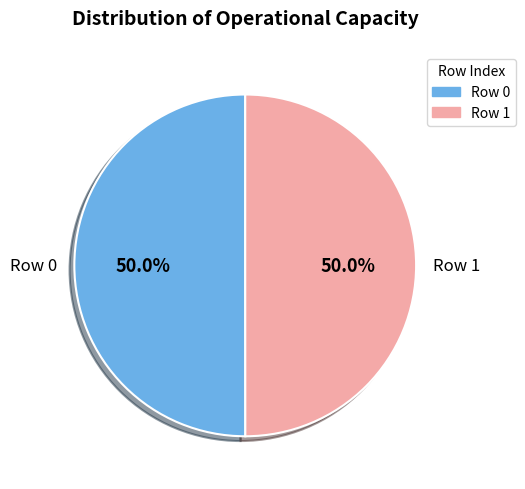

How many slices are in this pie chart?

2